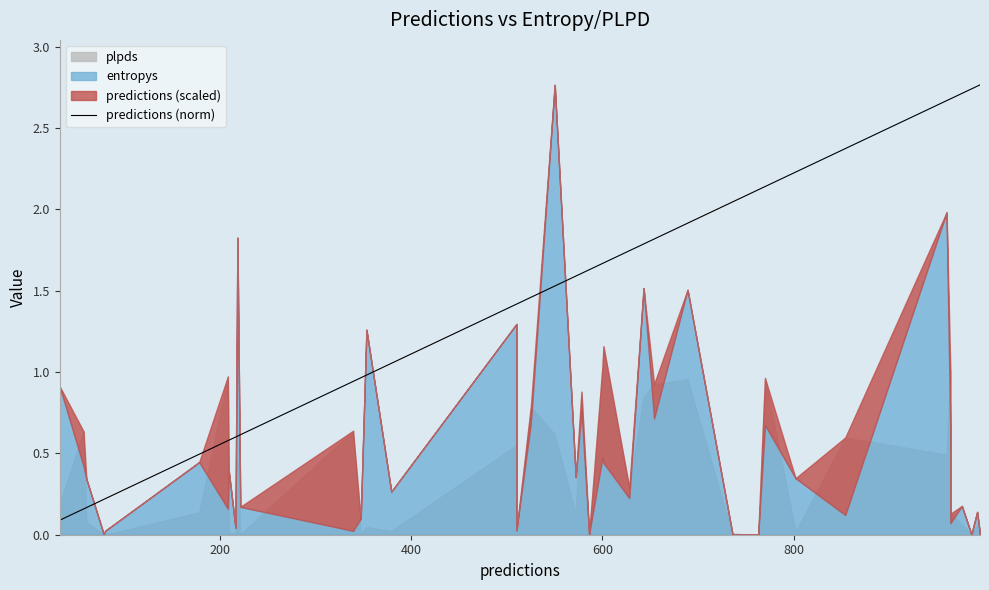

Reading left to right, extract all data points from this chart.

0.1	0.2	0.2	0.2	0.2	0.5	0.6	0.6	0.6	0.6	0.6	0.9	1.0	1.0	1.1	1.4	1.4	1.5	1.5	1.6	1.6	1.6	1.7	1.7	1.7	1.8	1.8	1.9	2.0	2.1	2.1	2.2	2.4	2.7	2.7	2.7	2.7	2.7	2.8	2.8